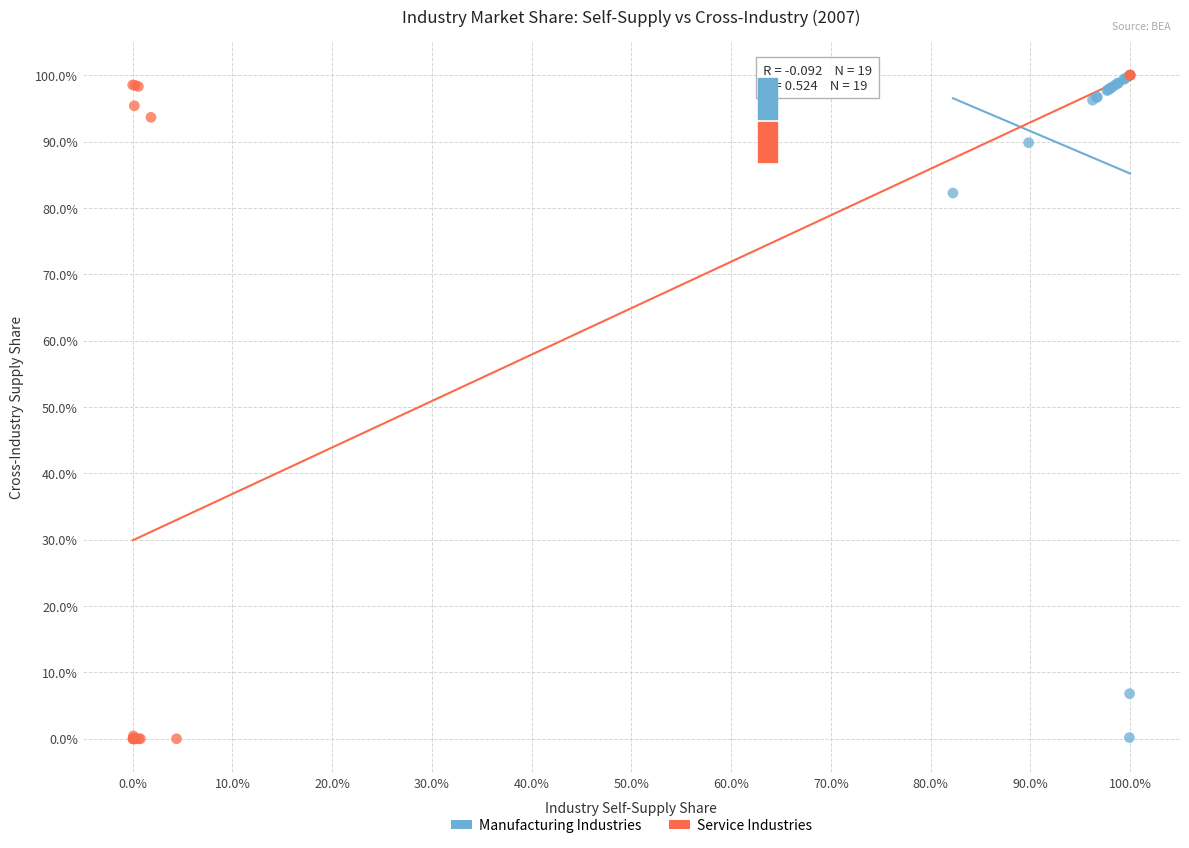

What are all the series names shown in the legend?

Manufacturing Industries, Service Industries